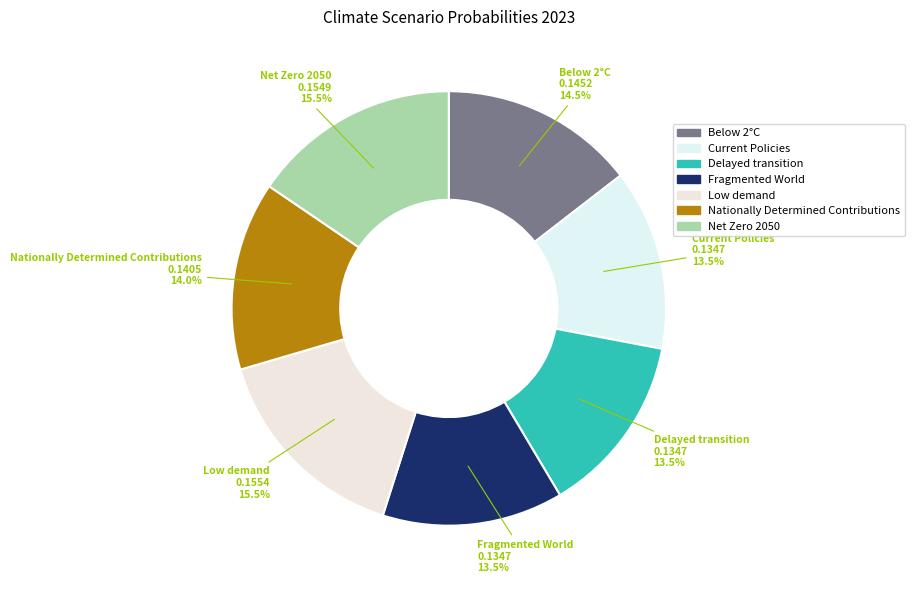

Between Nationally Determined Contributions and Net Zero 2050, which is larger?

Net Zero 2050